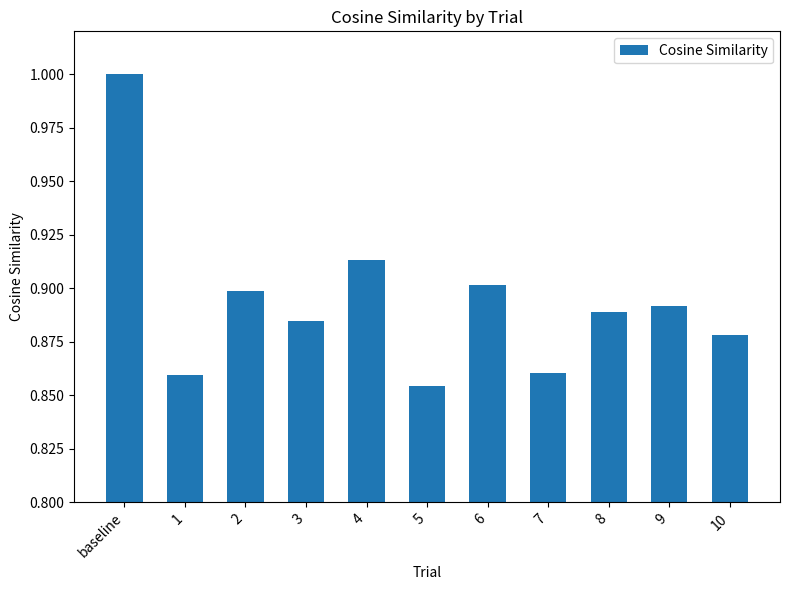

What position from the right is 8?

3